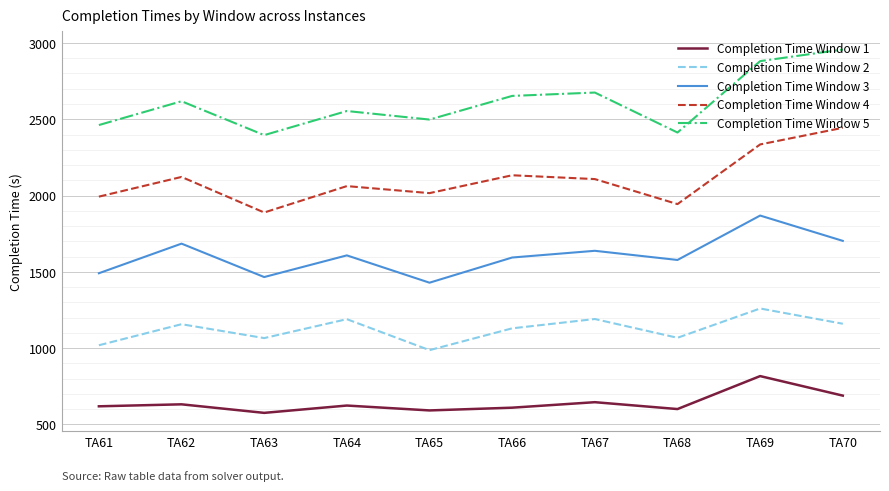

In Completion Time Window 5, how many points are lower than both neighbors (excluding endpoints)?

3